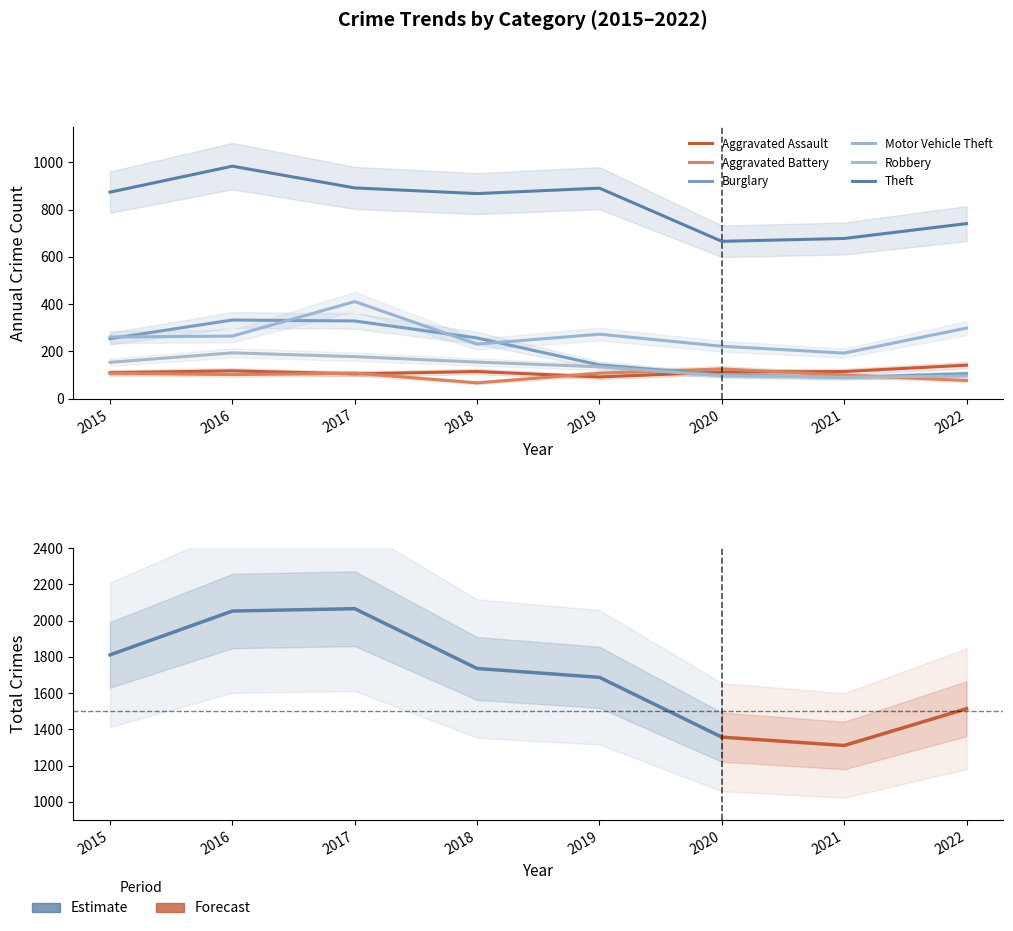

What is the difference between the Aggravated Assault values at 2021 and 2020?

2